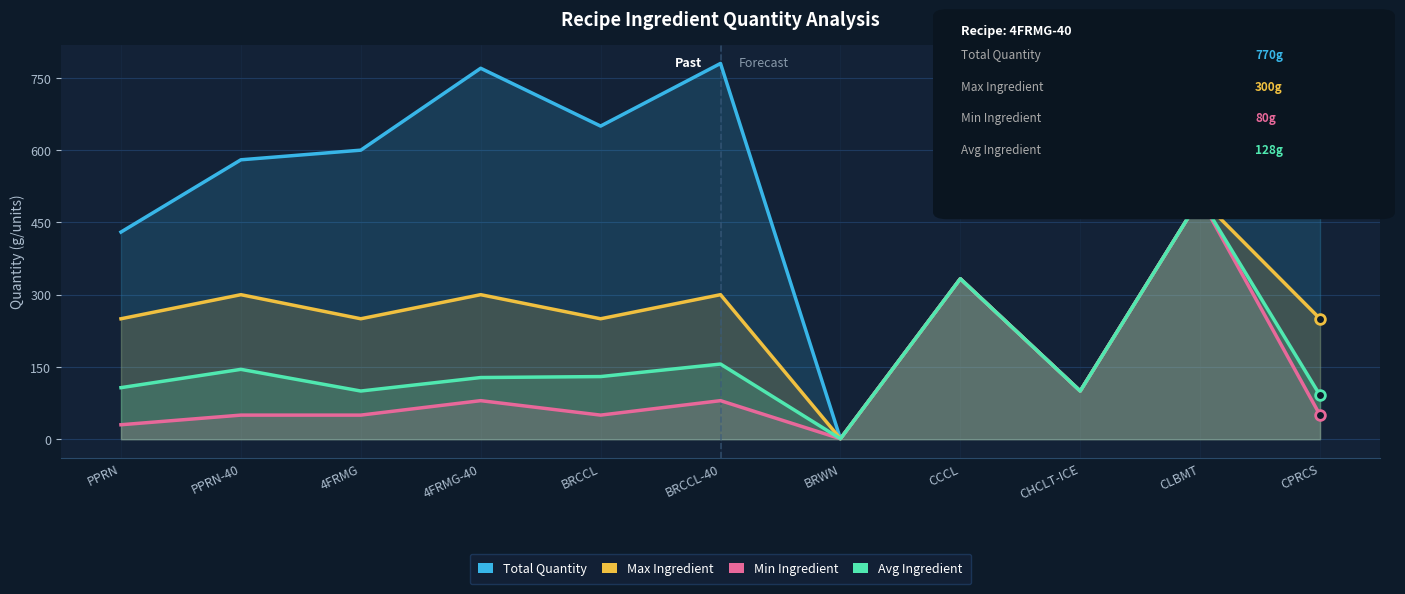

Reading right to left, transcribe all the data shown in this chart.

Total Quantity: 550	500	100	333	1	780	650	770	600	580	430
Max Ingredient: 250	500	100	333	1	300	250	300	250	300	250
Min Ingredient: 50	500	100	333	1	80	50	80	50	50	30
Avg Ingredient: 91	500	100	333	1	156	130	128	100	145	107